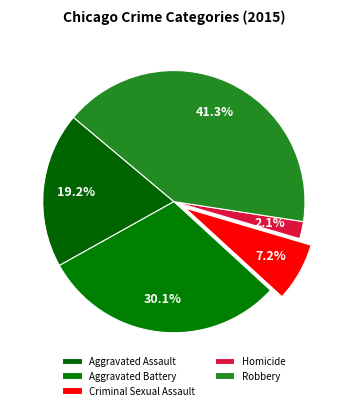

To the nearest percent, what portion does Criminal Sexual Assault represent?

7%